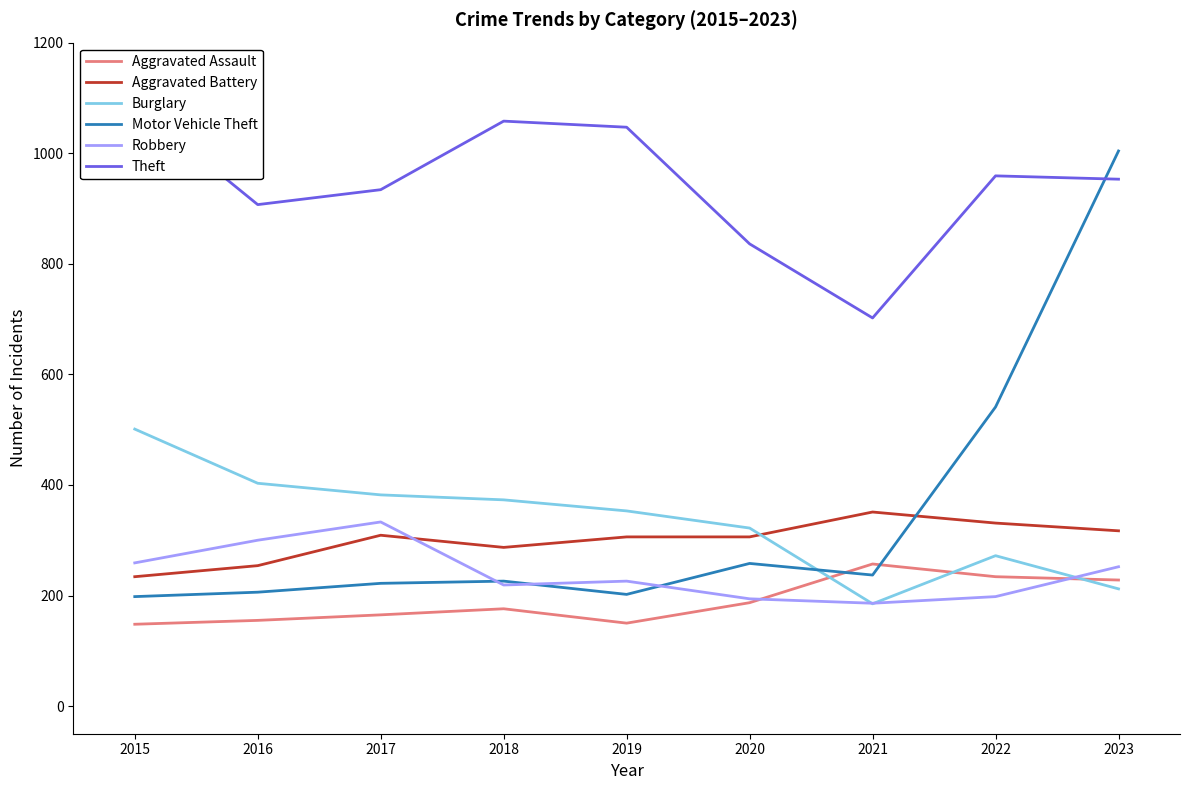

What are all the series names shown in the legend?

Aggravated Assault, Aggravated Battery, Burglary, Motor Vehicle Theft, Robbery, Theft